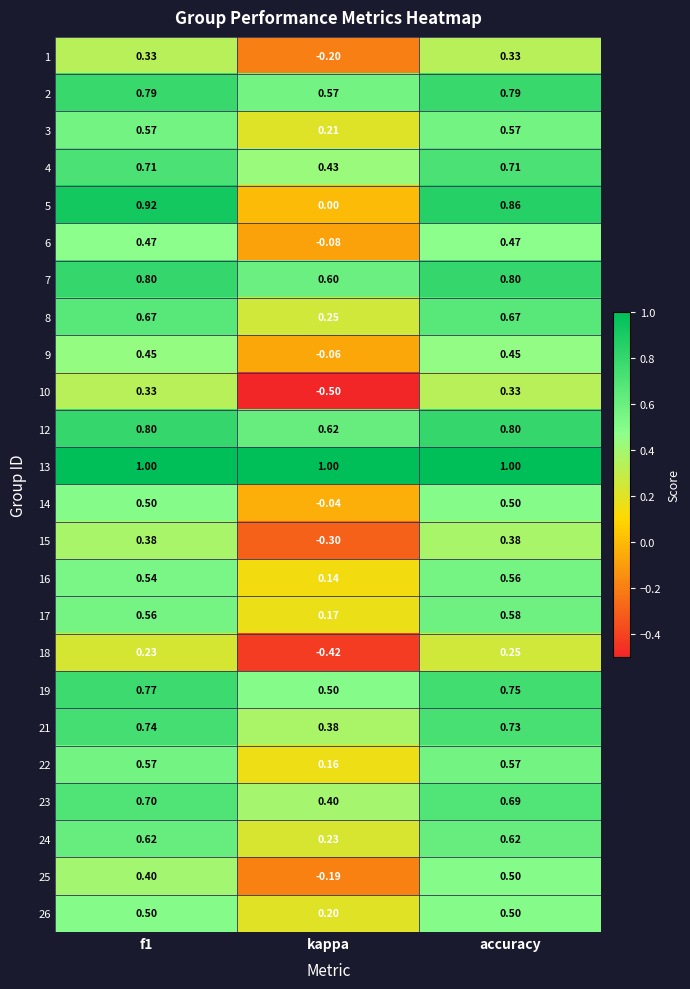

Is the value of 4 at accuracy greater than the value of 24 at kappa?

Yes